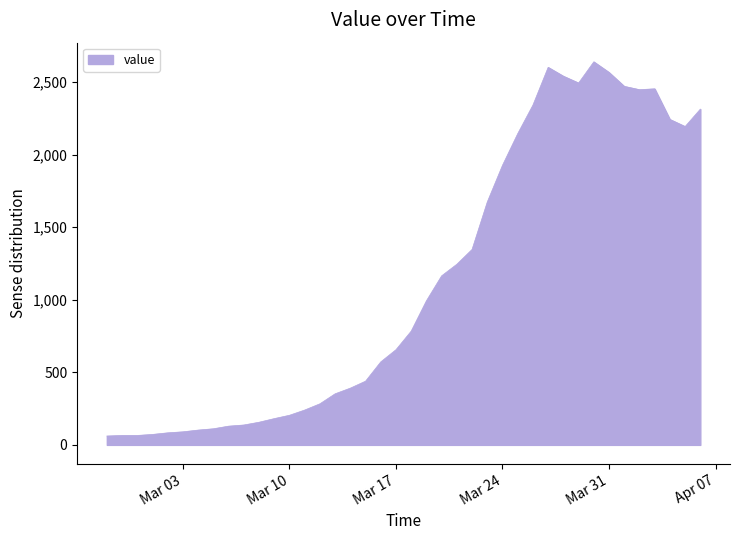

What is the average value?

1124